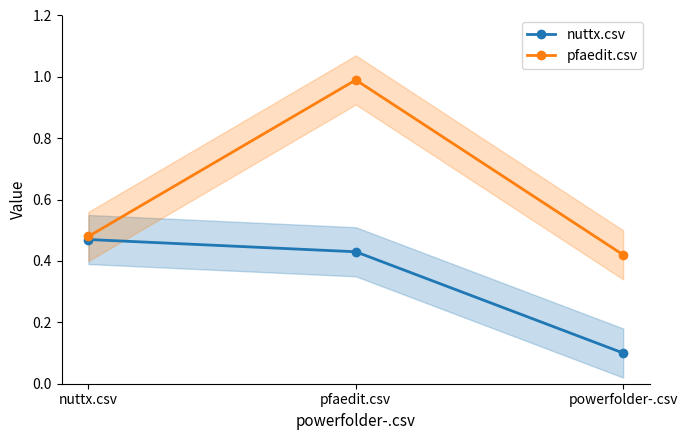

At which category does the chart reach its peak across all series?

pfaedit.csv